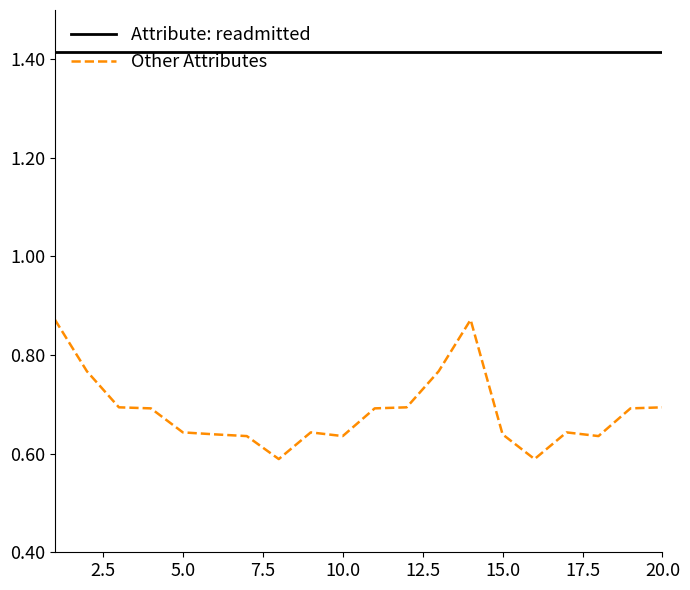

Which series has the largest range (max minus min)?

Other Attributes